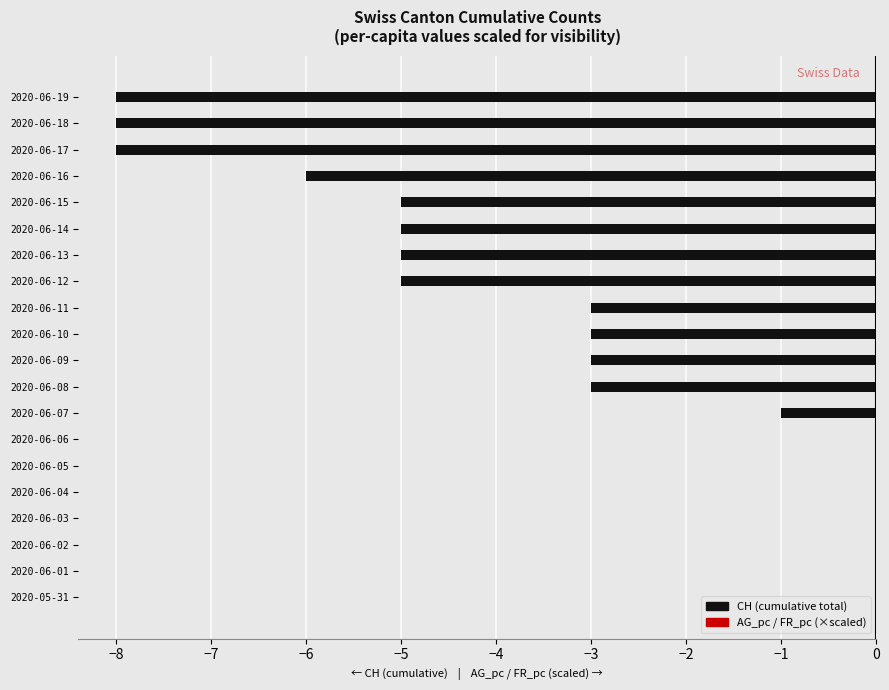

How many distinct data groups are displayed?

1